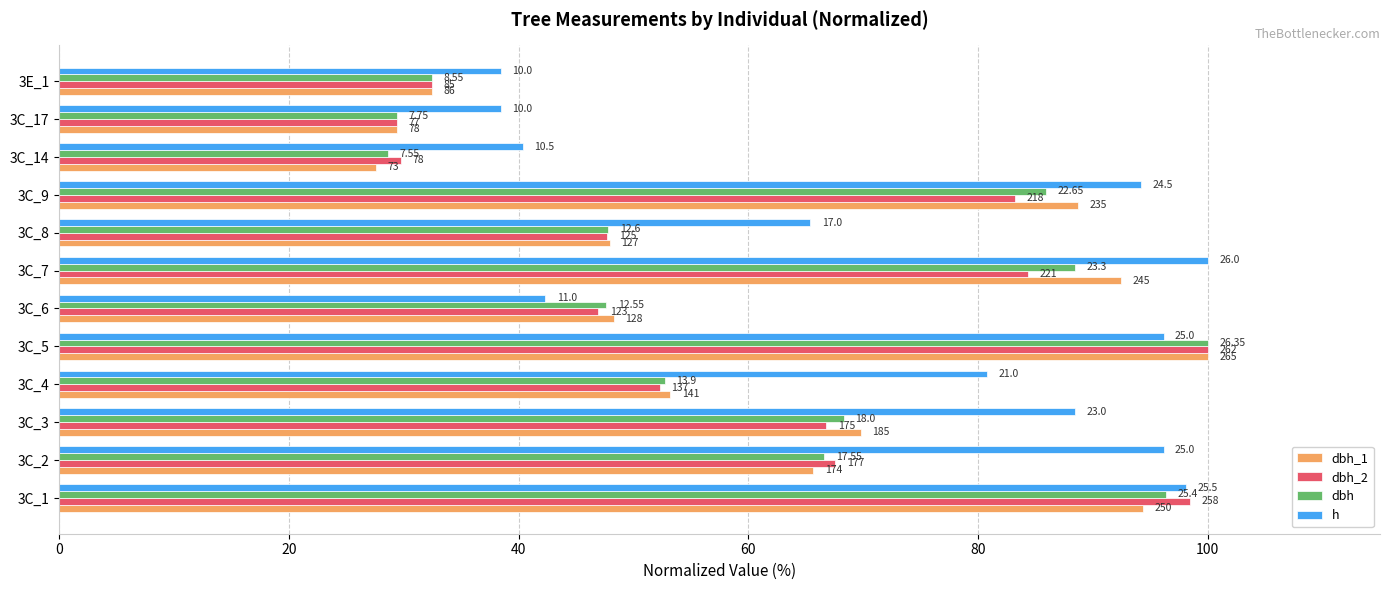

What is the maximum value shown in the chart?

100.0